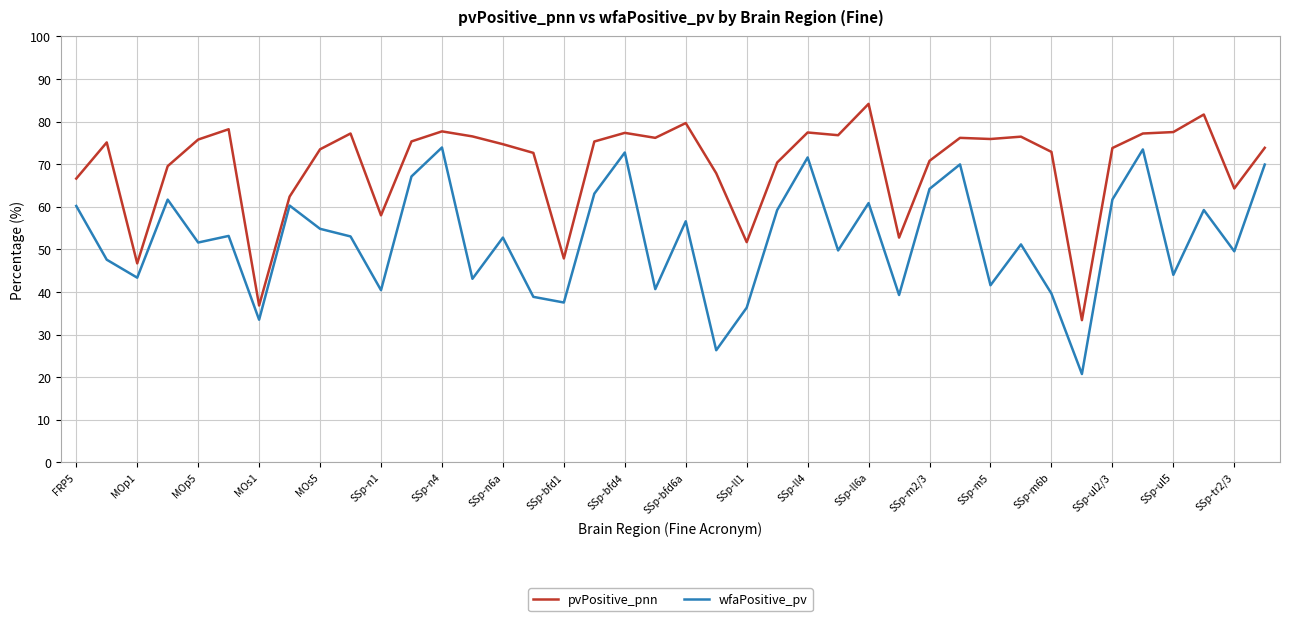

Which series has the largest range (max minus min)?

wfaPositive_pv